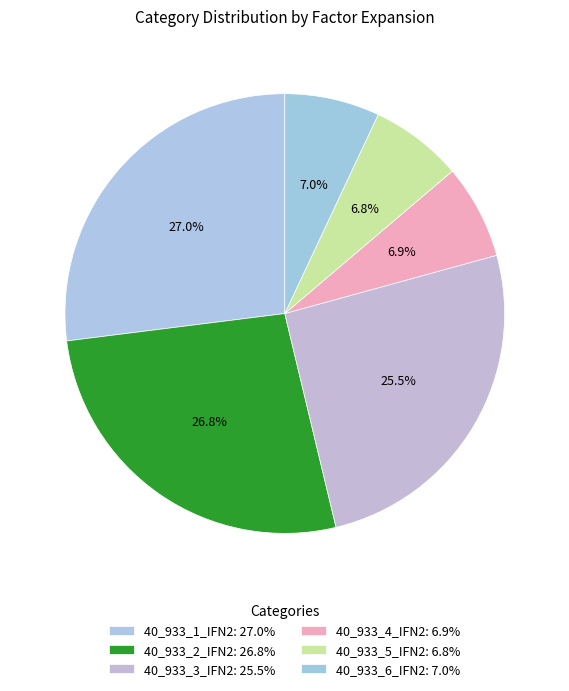

Is it true that 40_933_3_IFN2 is 26% of the pie?

True